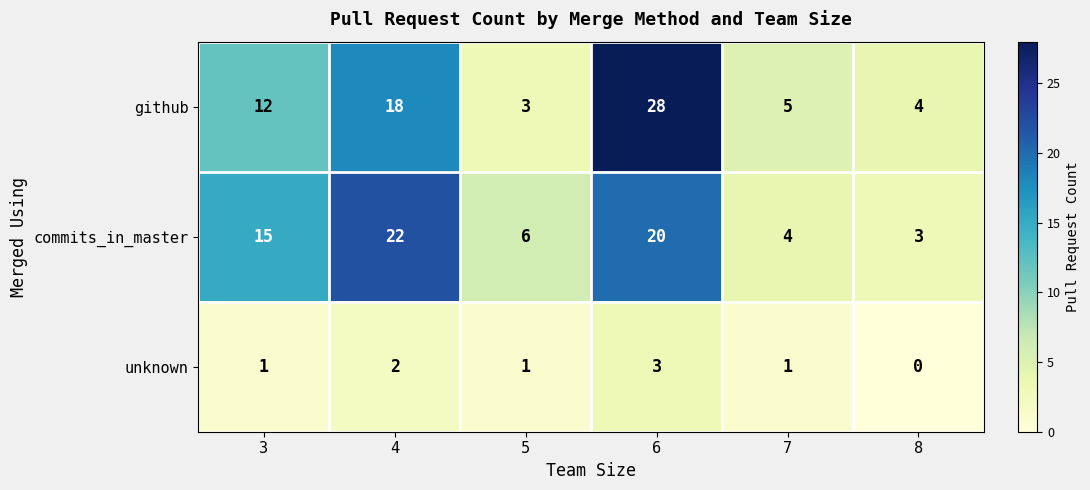

What is the total value across all series at 7?

10